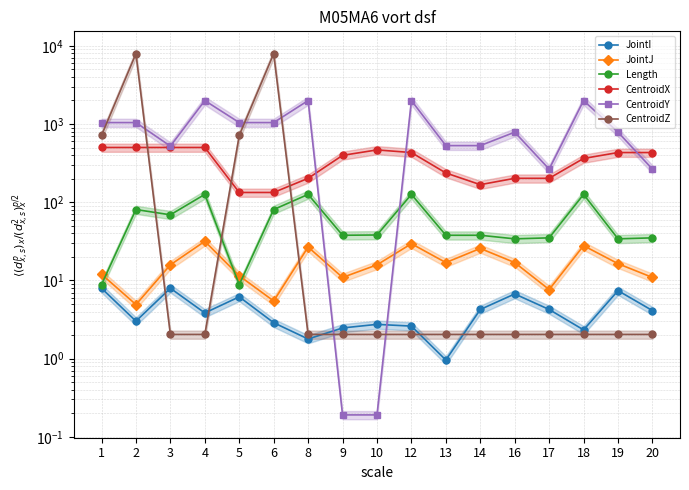

How many data points in JointJ are above 15?

10